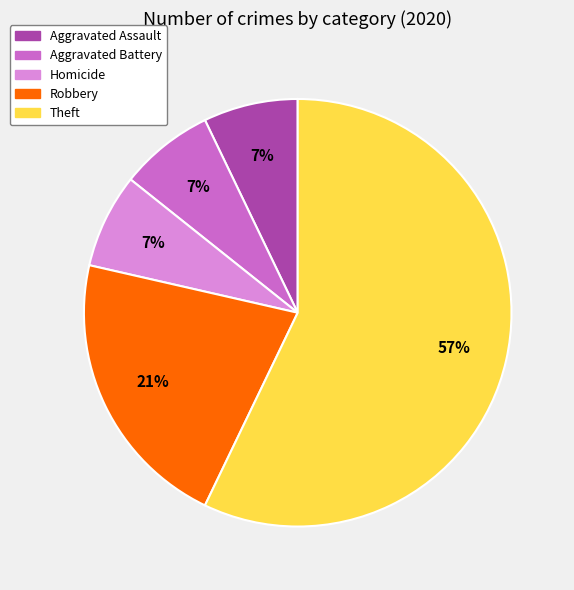

True or false: Aggravated Battery accounts for 7% of the total.

True